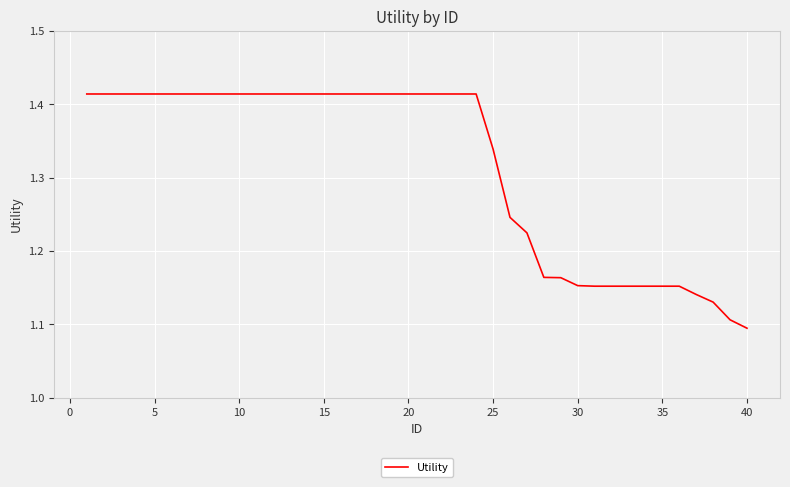

Count the number of categories in the chart.

40